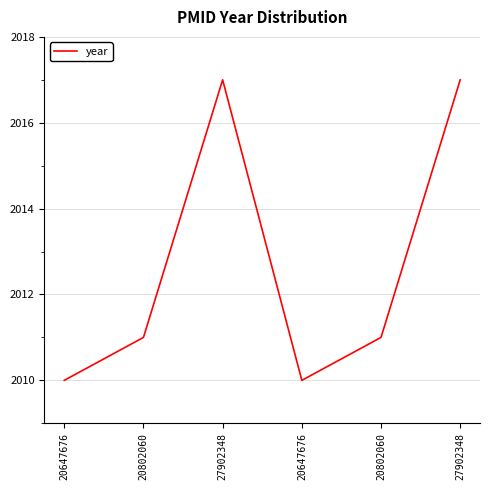

Is it true that the value at 20802060 is 921?

False